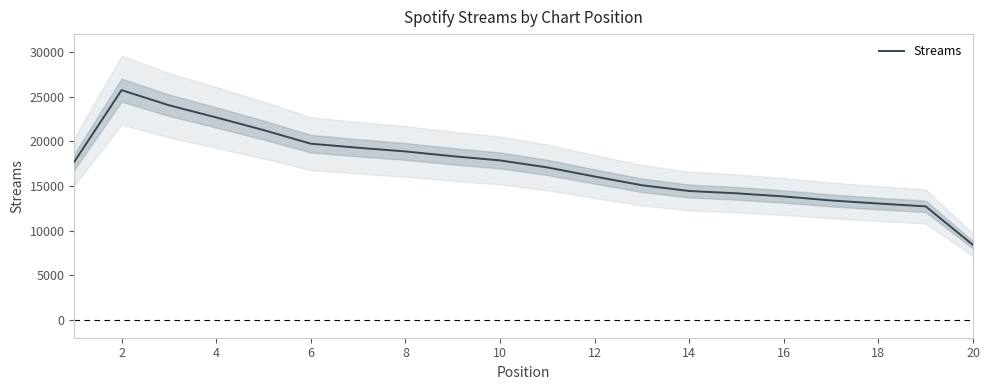

What is the lowest value of the Streams series?

8390.0